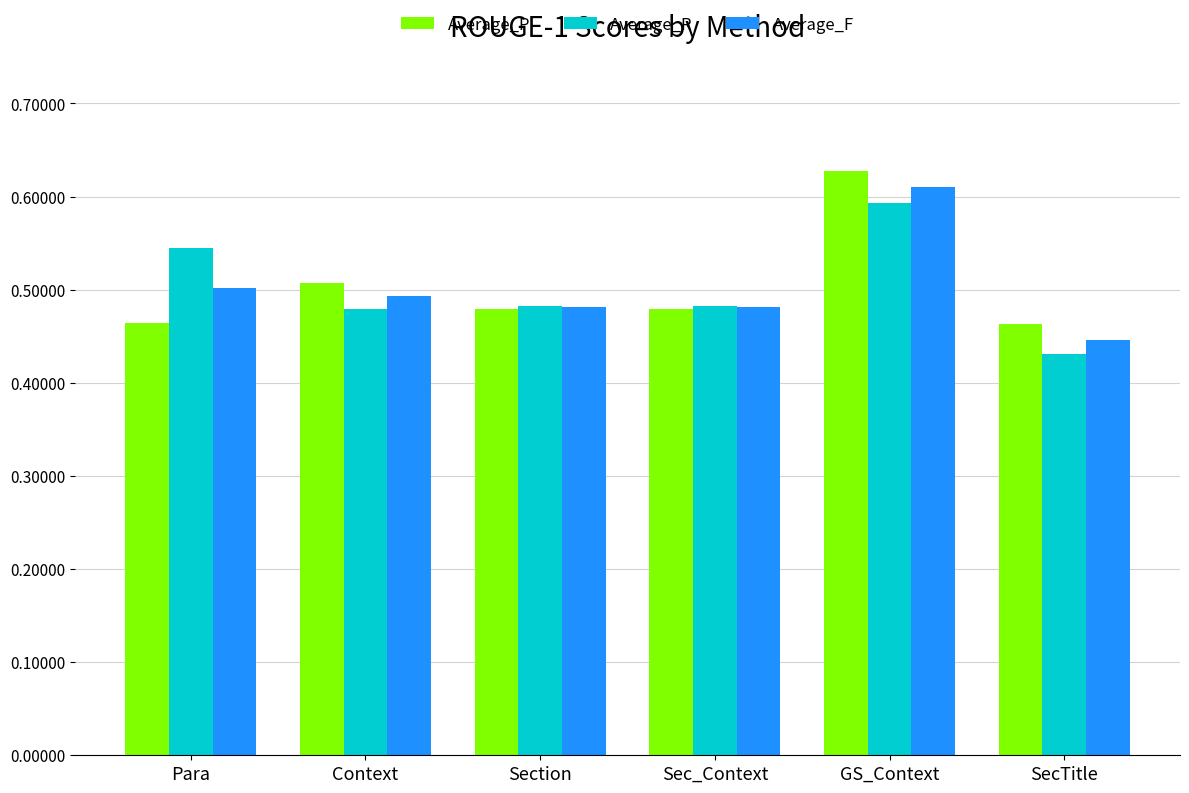

Which category has the lowest value in the Average_R series?

SecTitle